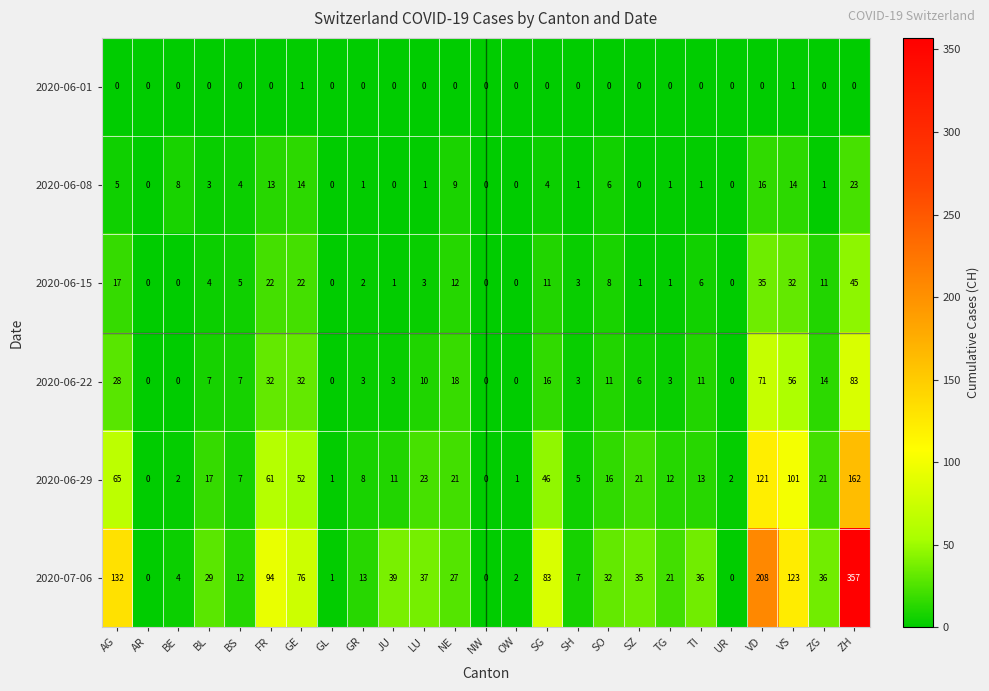

At which category is the sum across all series the highest?

ZH